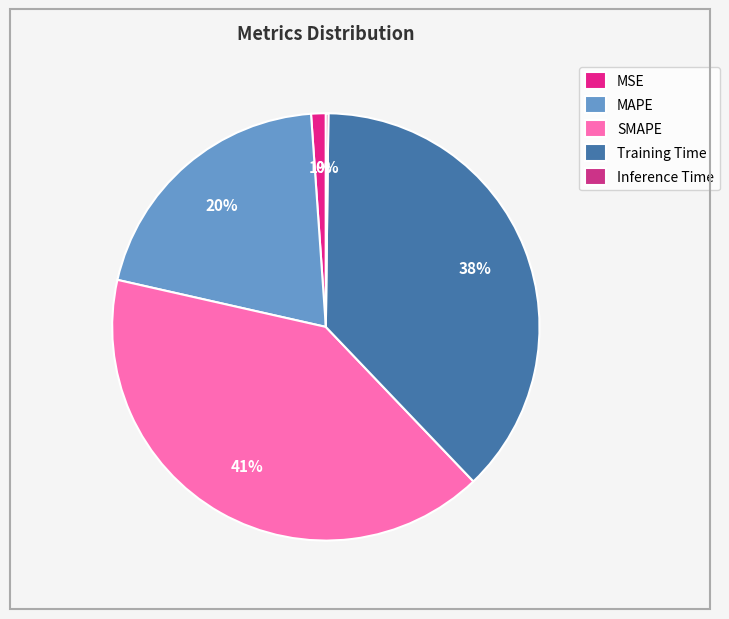

Which category has the biggest portion of the pie?

SMAPE